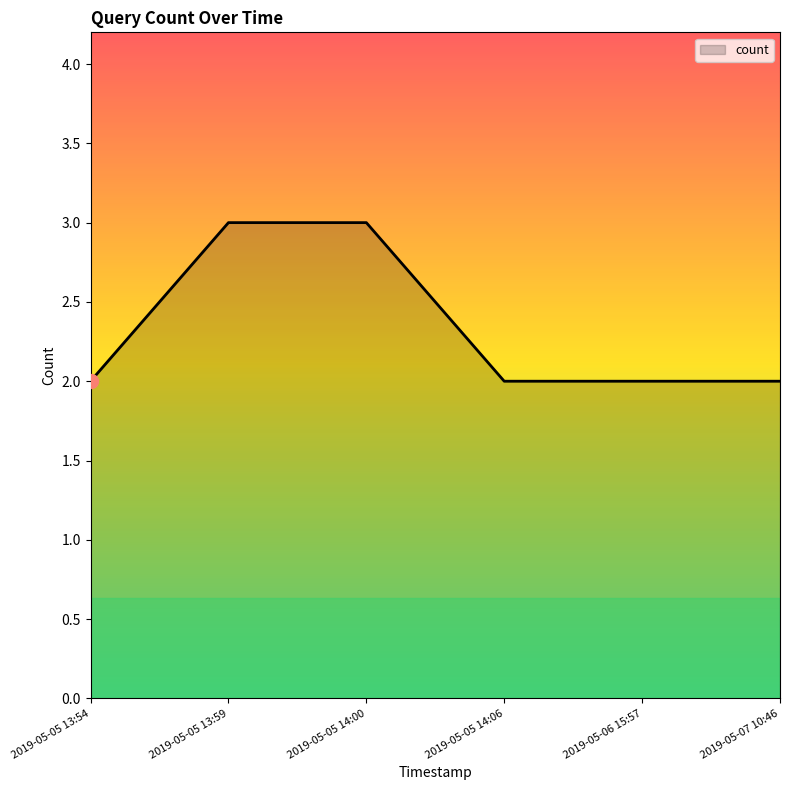

Reading left to right, list all the values displayed in this chart.

2019-05-05 13:54=2	2019-05-05 13:59=3	2019-05-05 14:00=3	2019-05-05 14:06=2	2019-05-06 15:57=2	2019-05-07 10:46=2